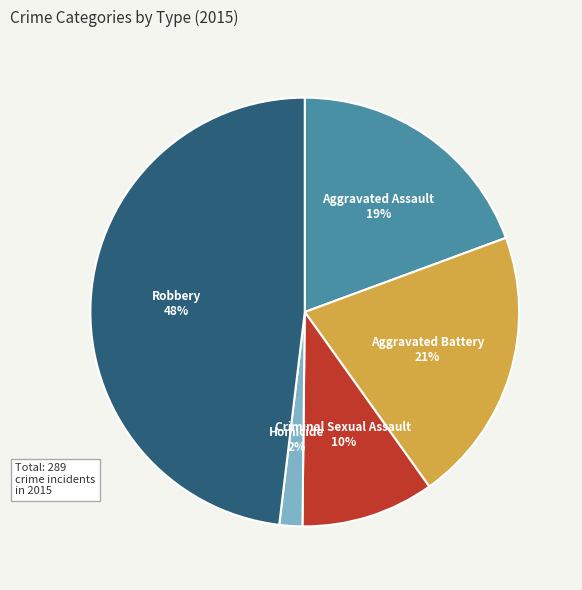

The Aggravated Assault slice represents 5% of the pie. True or false?

False